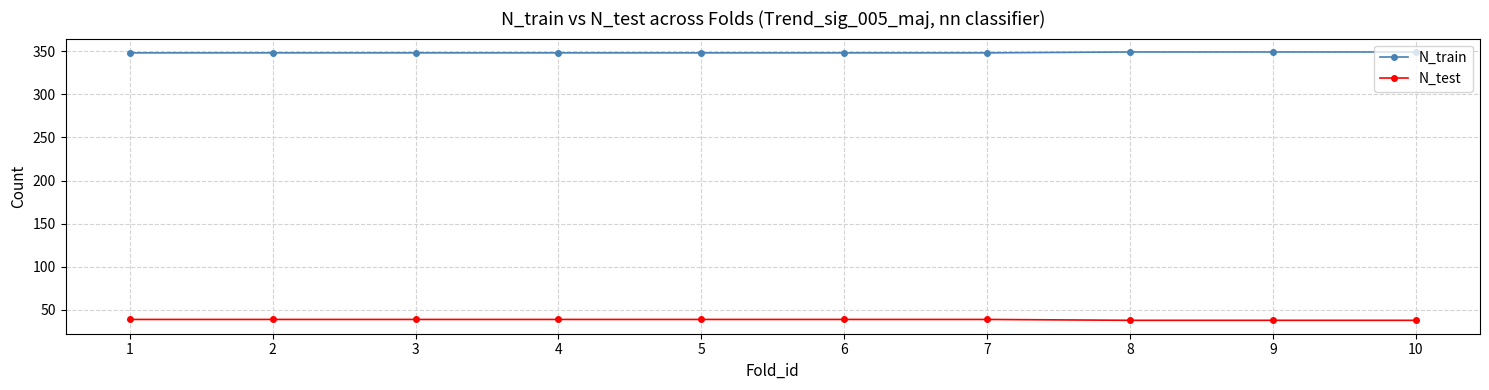

True or false: N_test and N_train intersect in this chart.

False